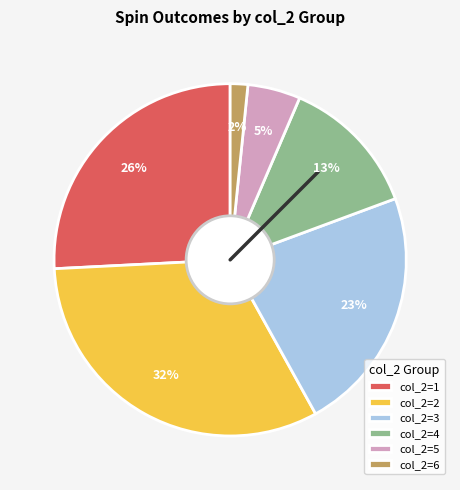

The col_2=5 slice represents 5% of the pie. True or false?

True